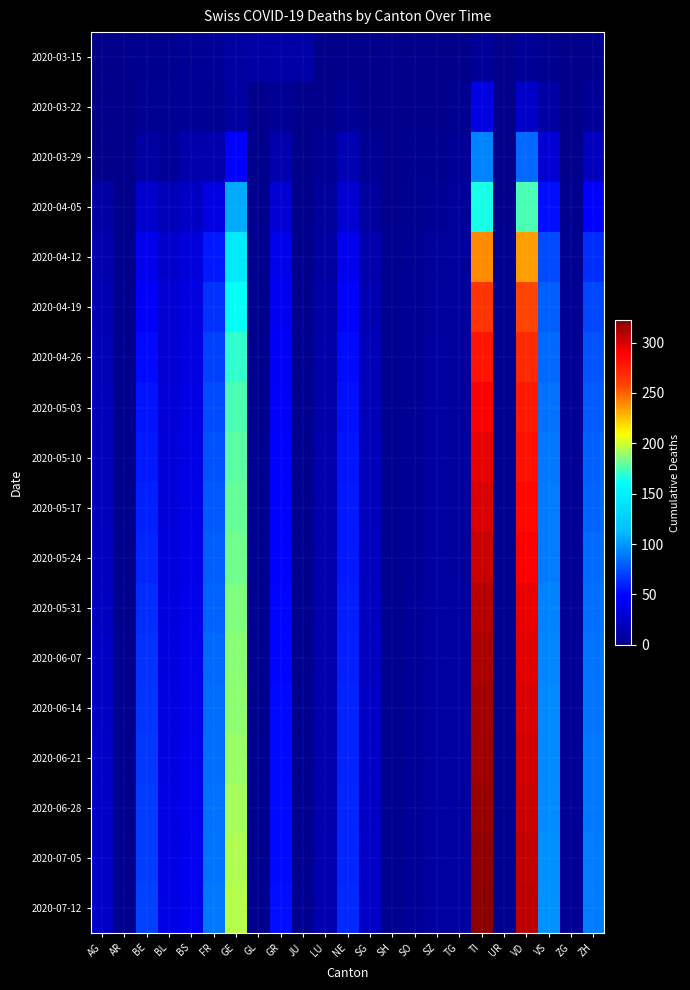

Which has a higher value, SO or VS?

VS